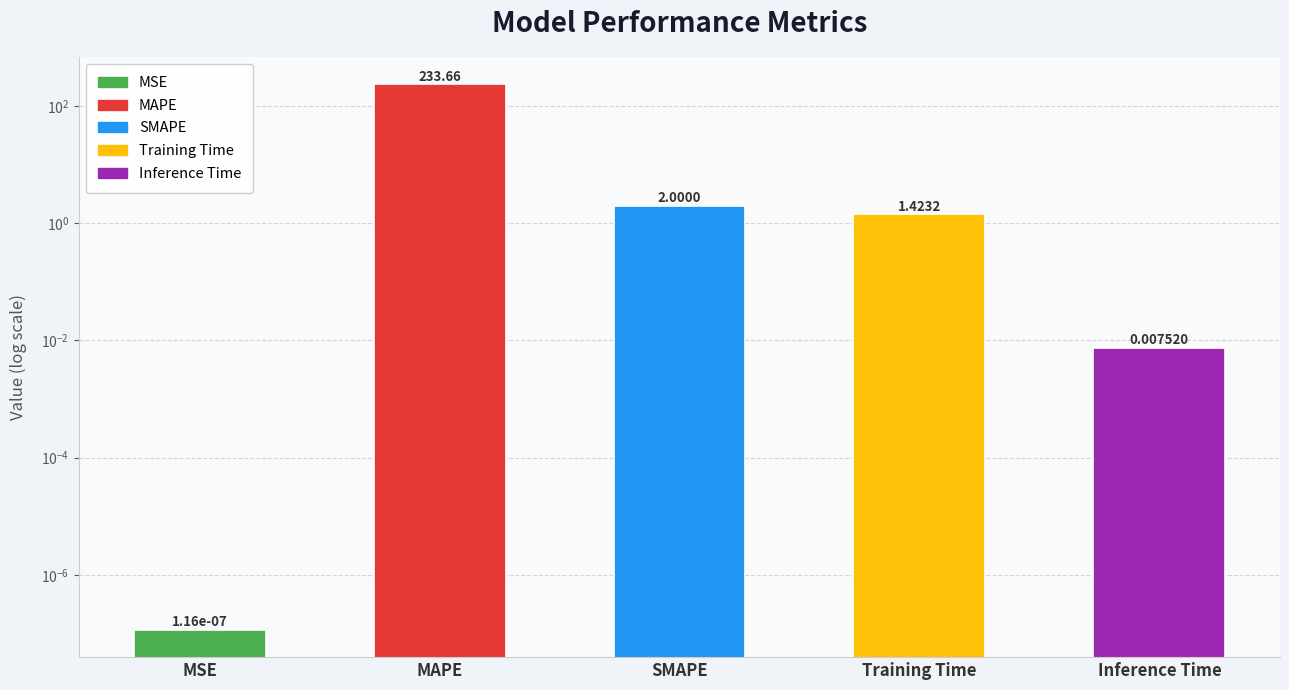

How many bars are there in total?

5